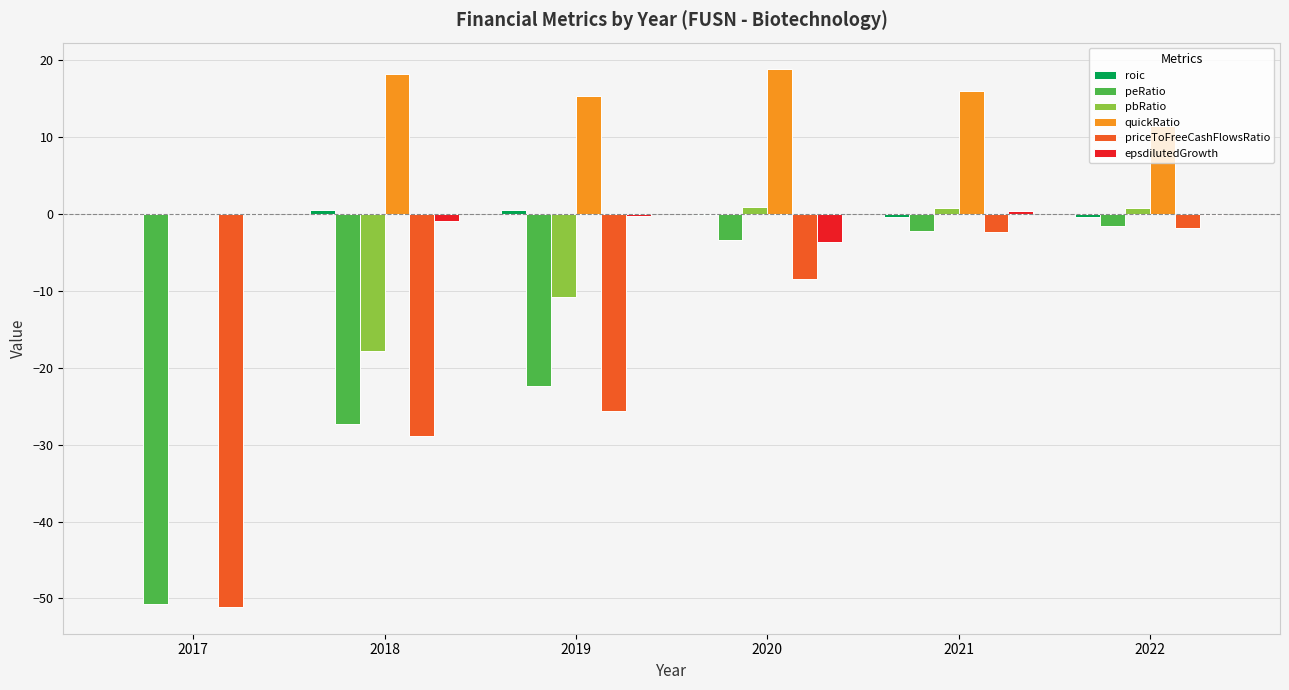

Is it true that epsdilutedGrowth equals -1.1 at 2020?

False